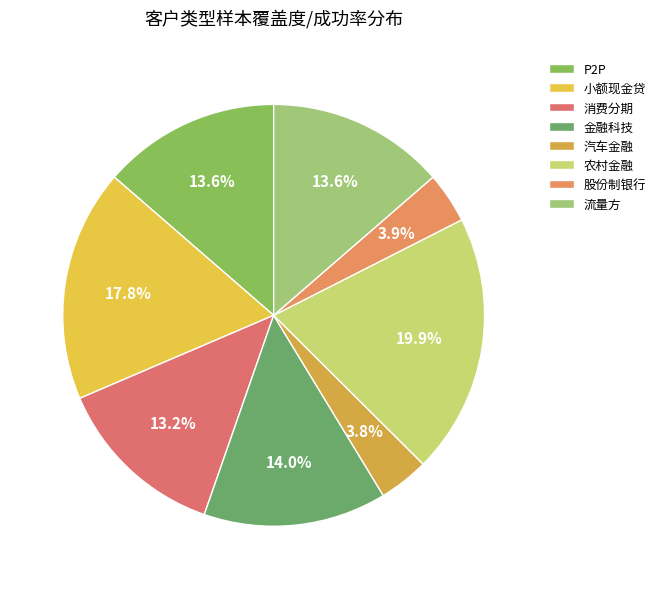

Which slice is the smallest?

汽车金融